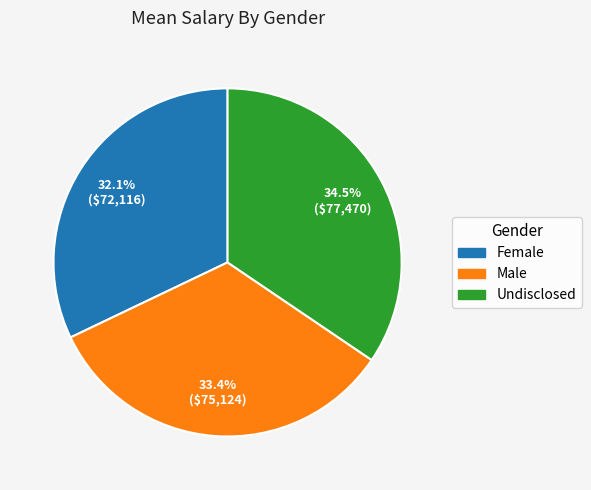

Rank the categories by value from lowest to highest.

Female, Male, Undisclosed